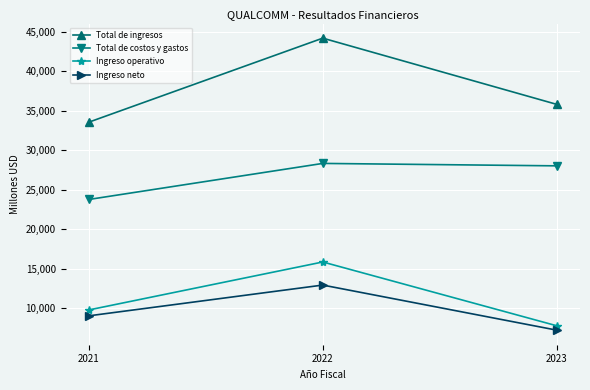

What is the value of the Total de costos y gastos point at the 3rd from the left?

28032